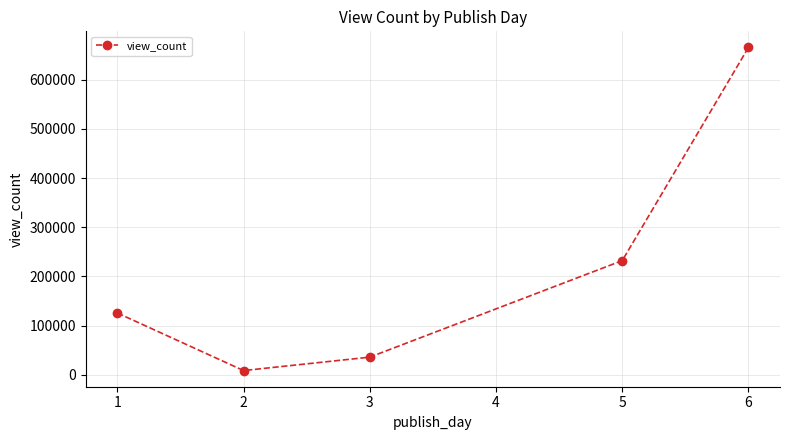

Reading right to left, extract all data points from this chart.

665060	232187	36200	8917	125853